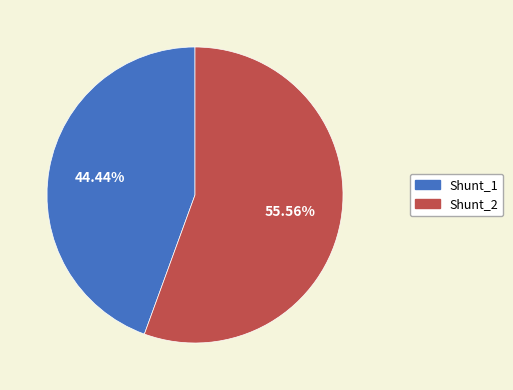

The Shunt_1 slice represents 44% of the pie. True or false?

True